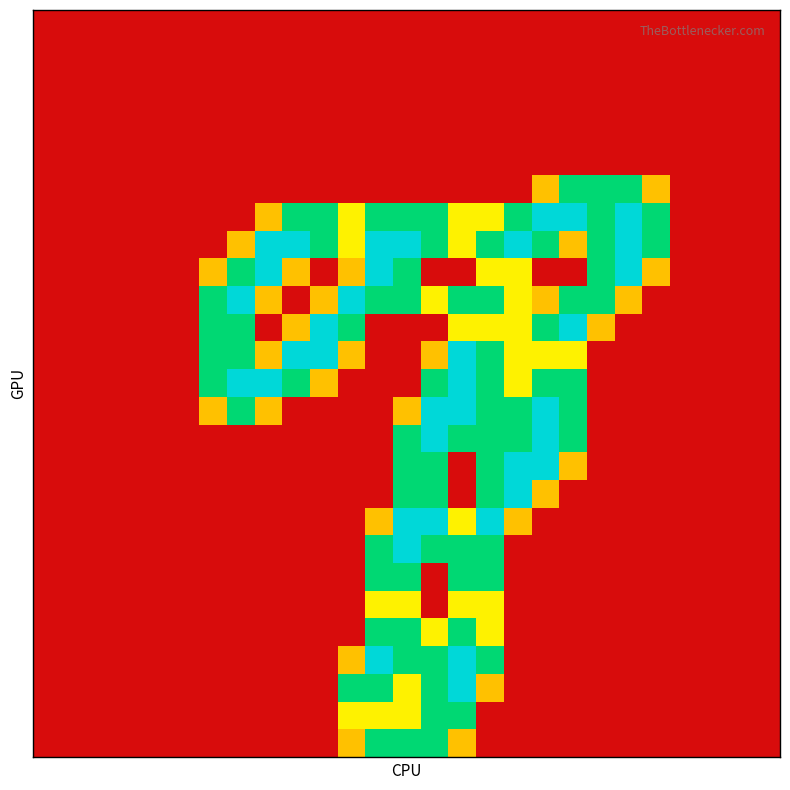

How many data points does each series have?

27